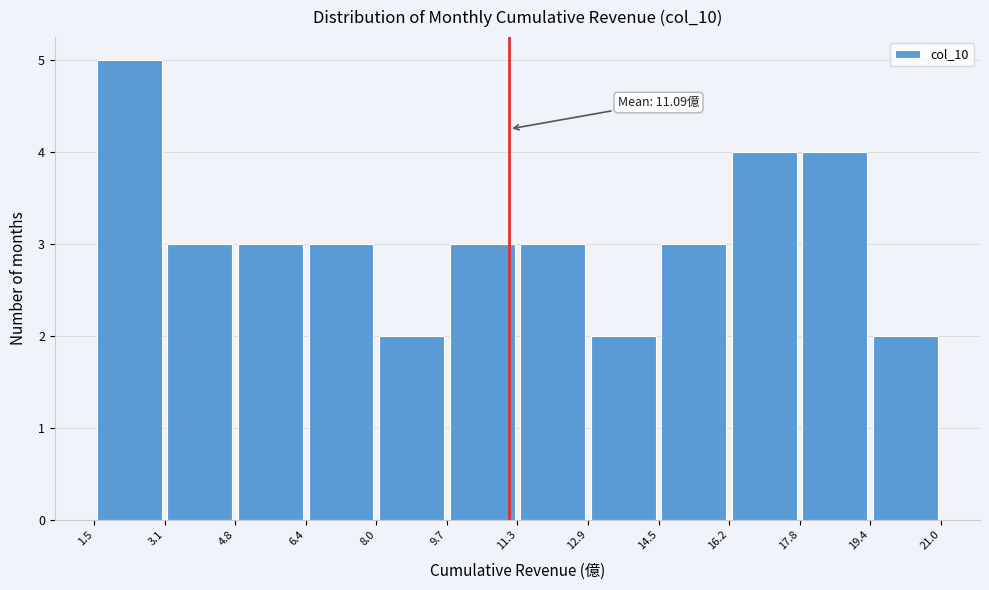

Over which range of the x-axis is the bar tallest?

1.5 to 3.1